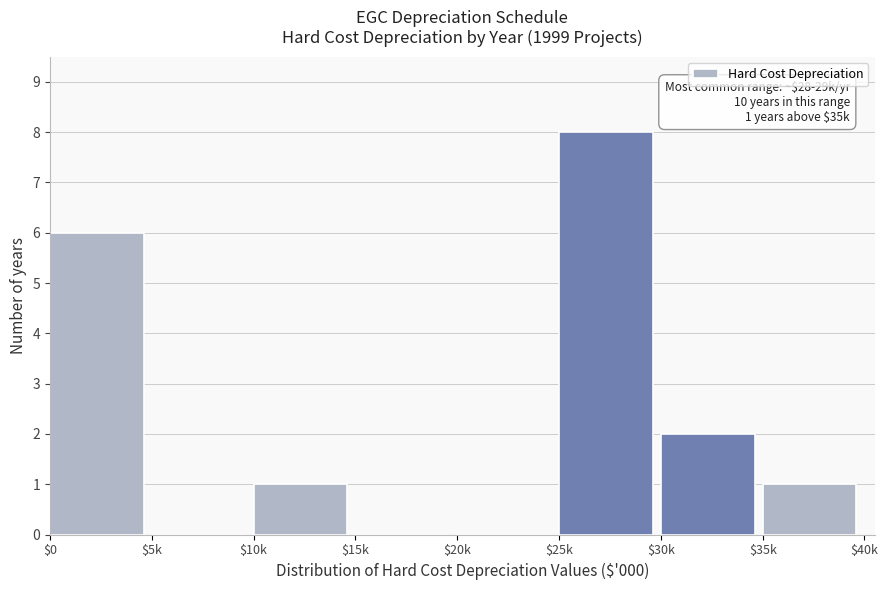

The chart shows a value of 0 at $5k. True or false?

True